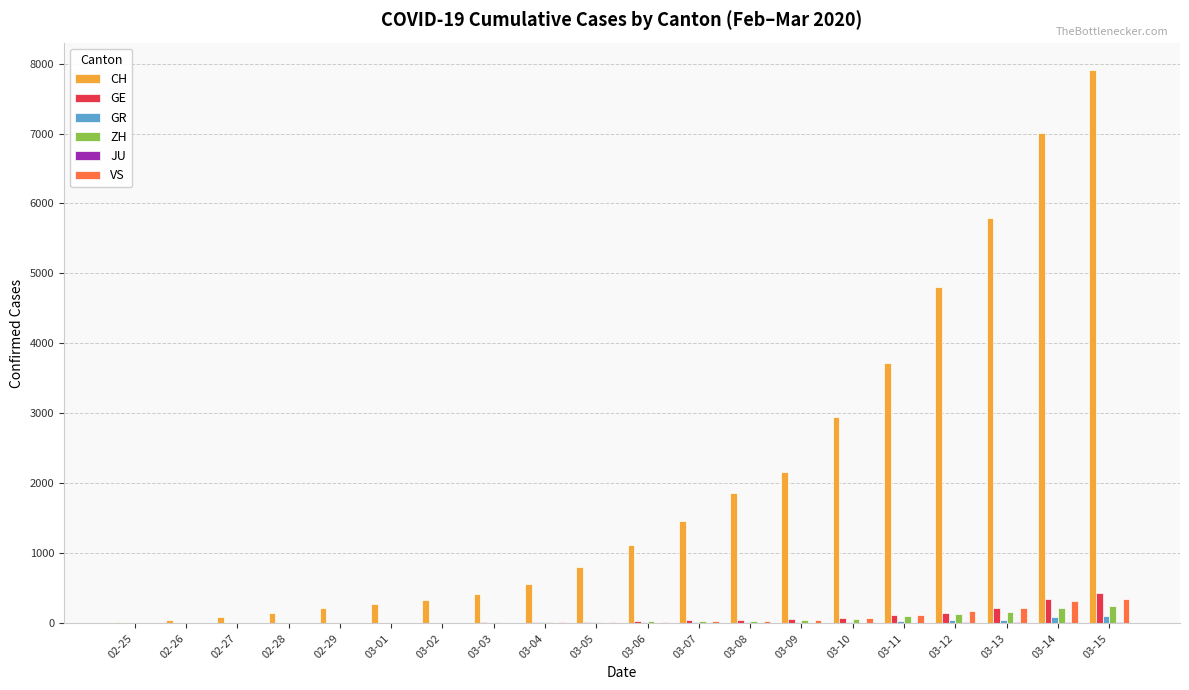

At which category does the chart reach its peak across all series?

03-15